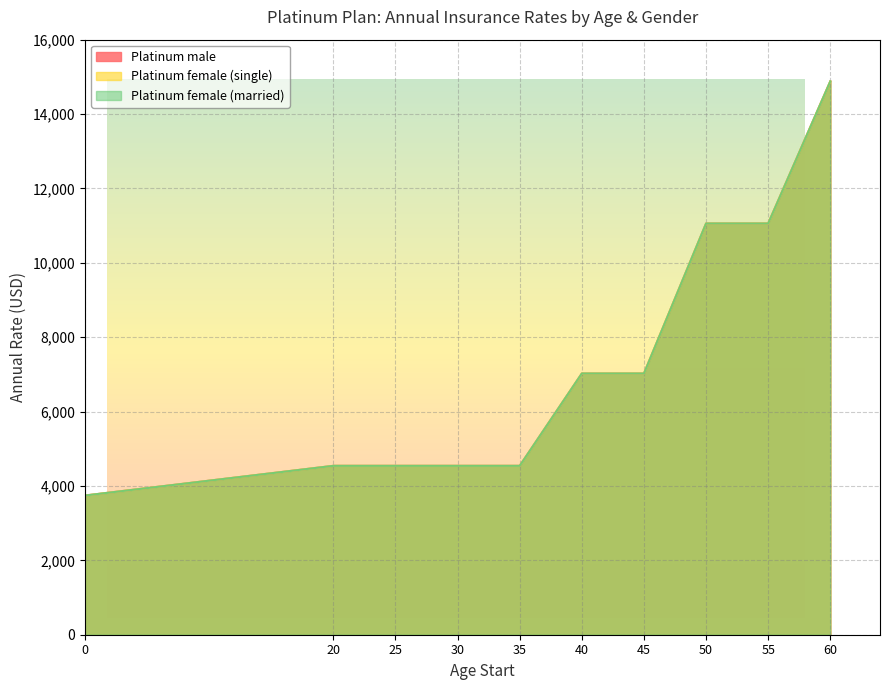

Which series has the largest total across all categories?

Platinum male